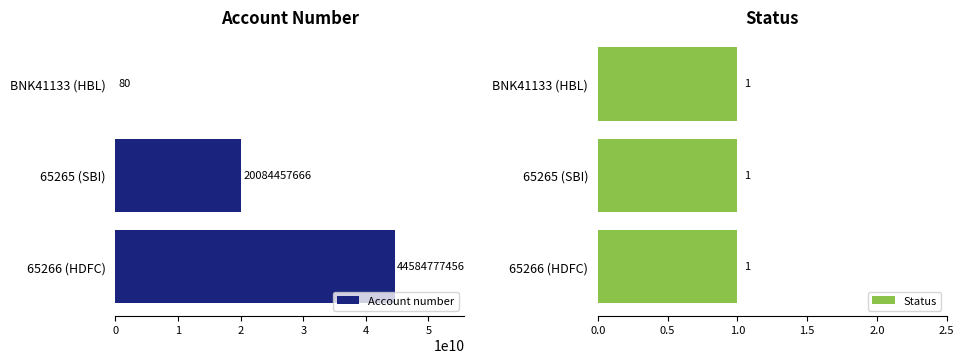

Does the chart contain stacked bars?

No